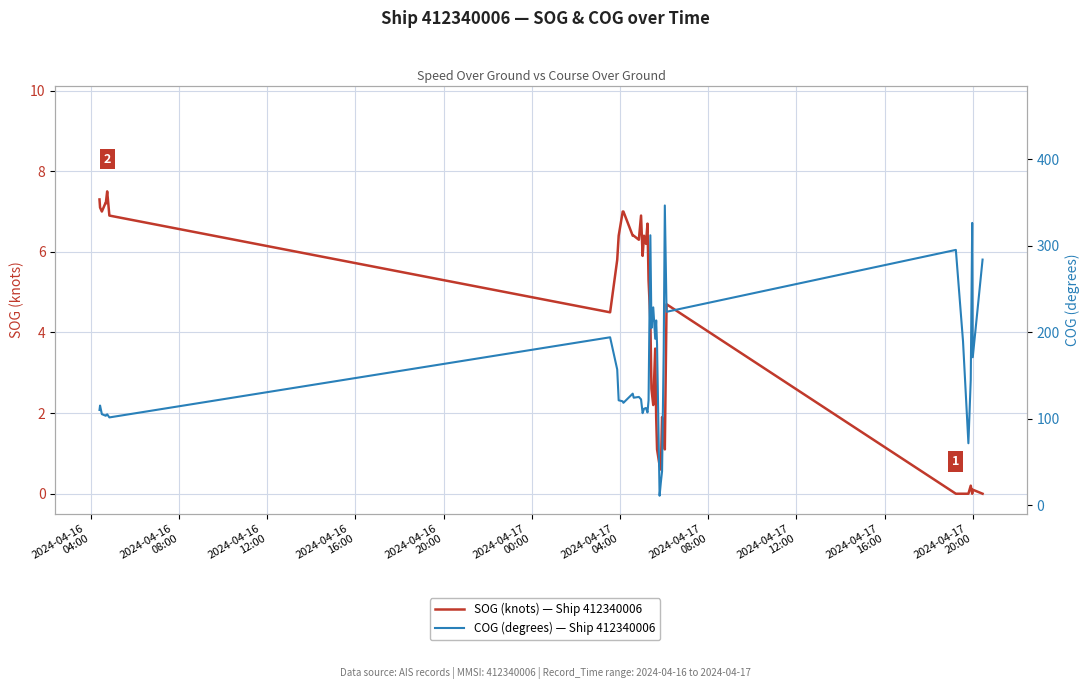

What is the sum of all SOG (knots) — Ship 412340006 values?

164.1